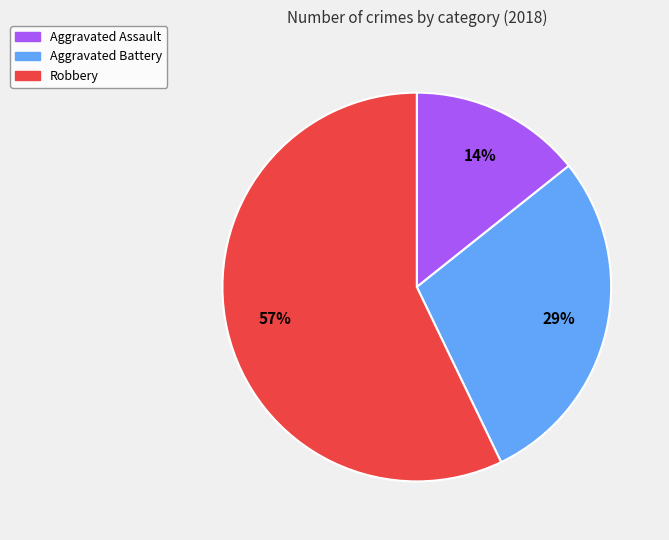

Between Robbery and Aggravated Battery, which is larger?

Robbery